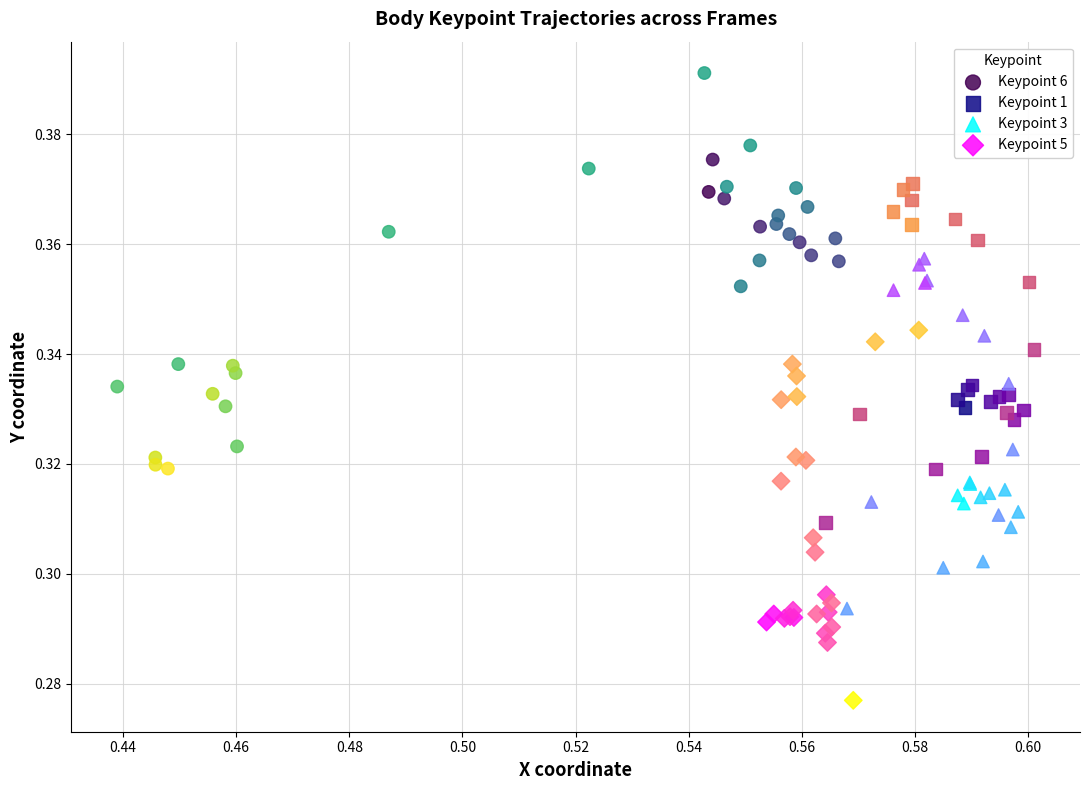

Which series reaches the maximum Y coordinate?

Keypoint 6